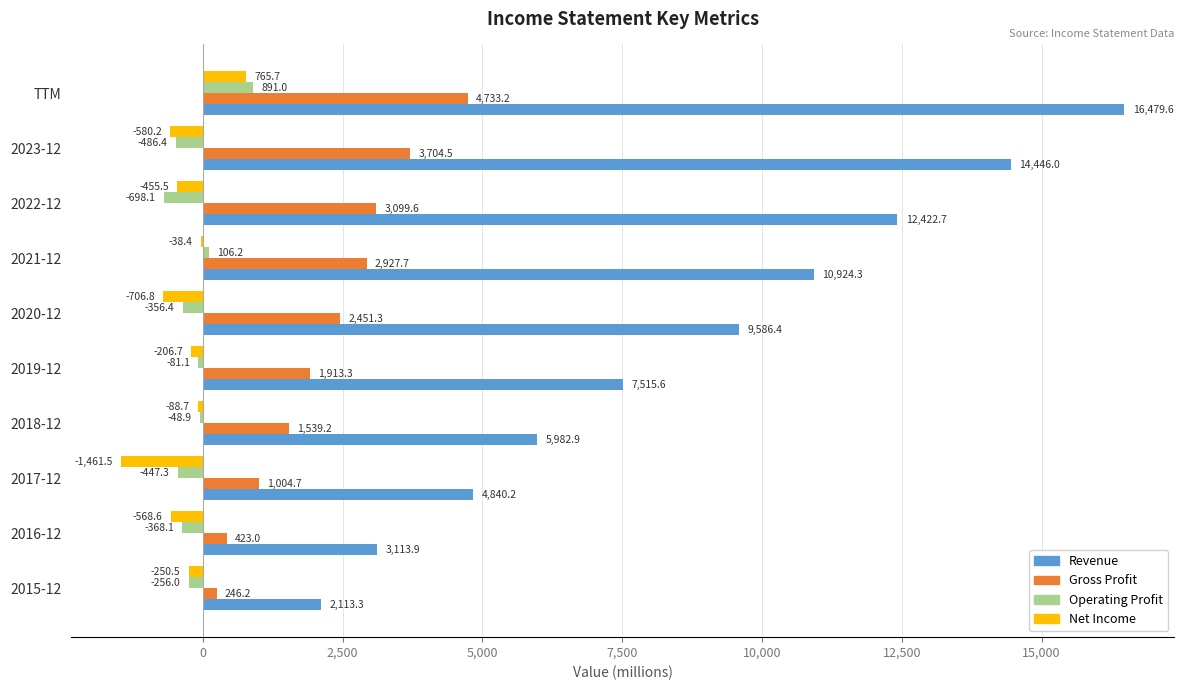

At which category is the sum across all series the highest?

TTM